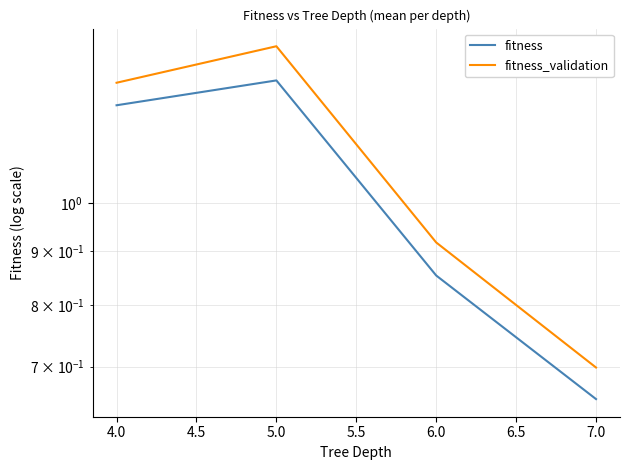

What is the value of the fitness_validation point at the 3rd from the left?

0.9